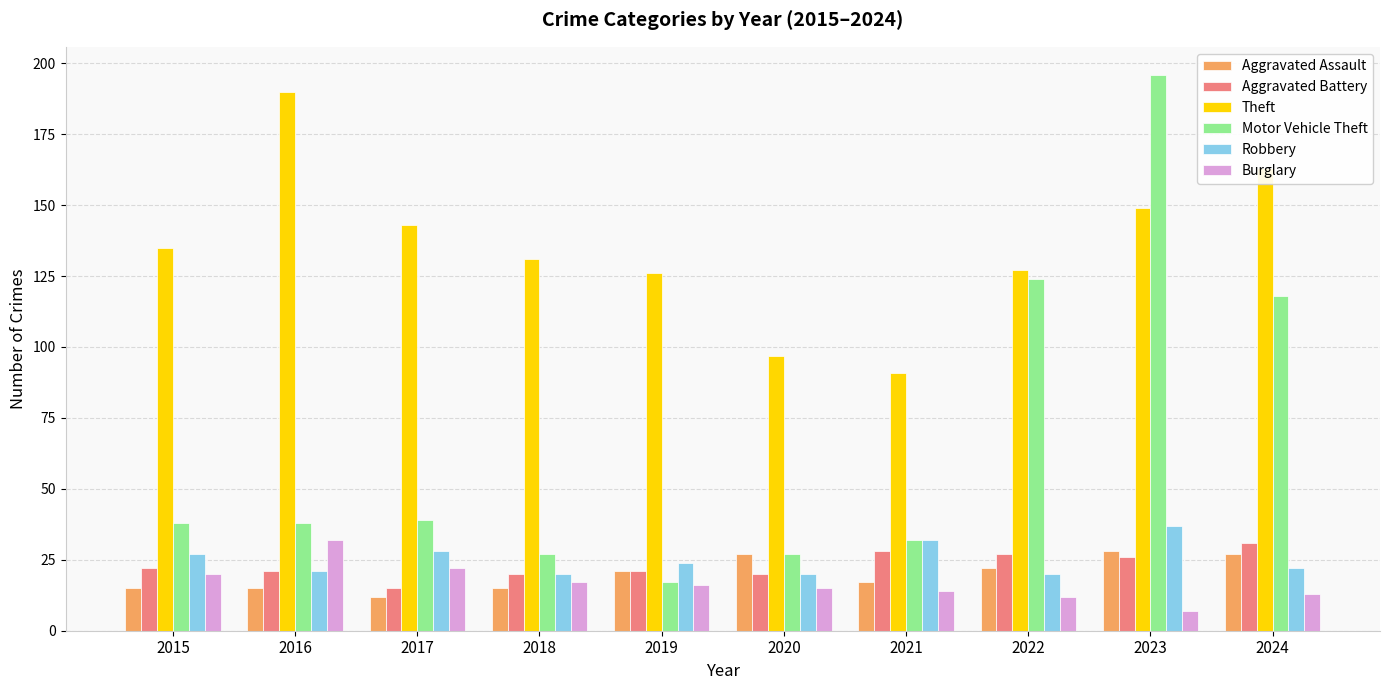

Which series has the largest total across all categories?

Theft